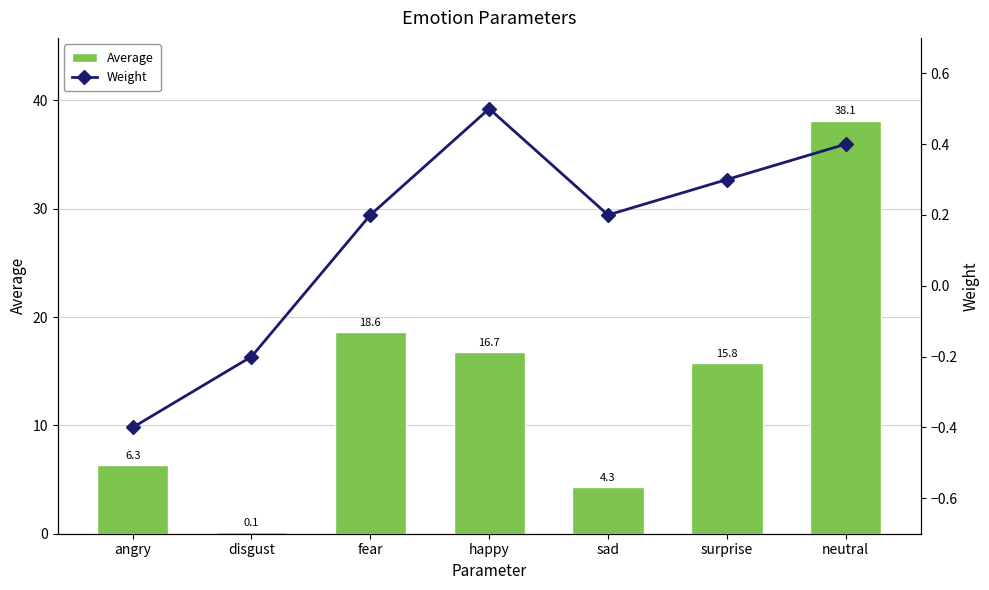

What is the highest value of the Weight series?

0.5